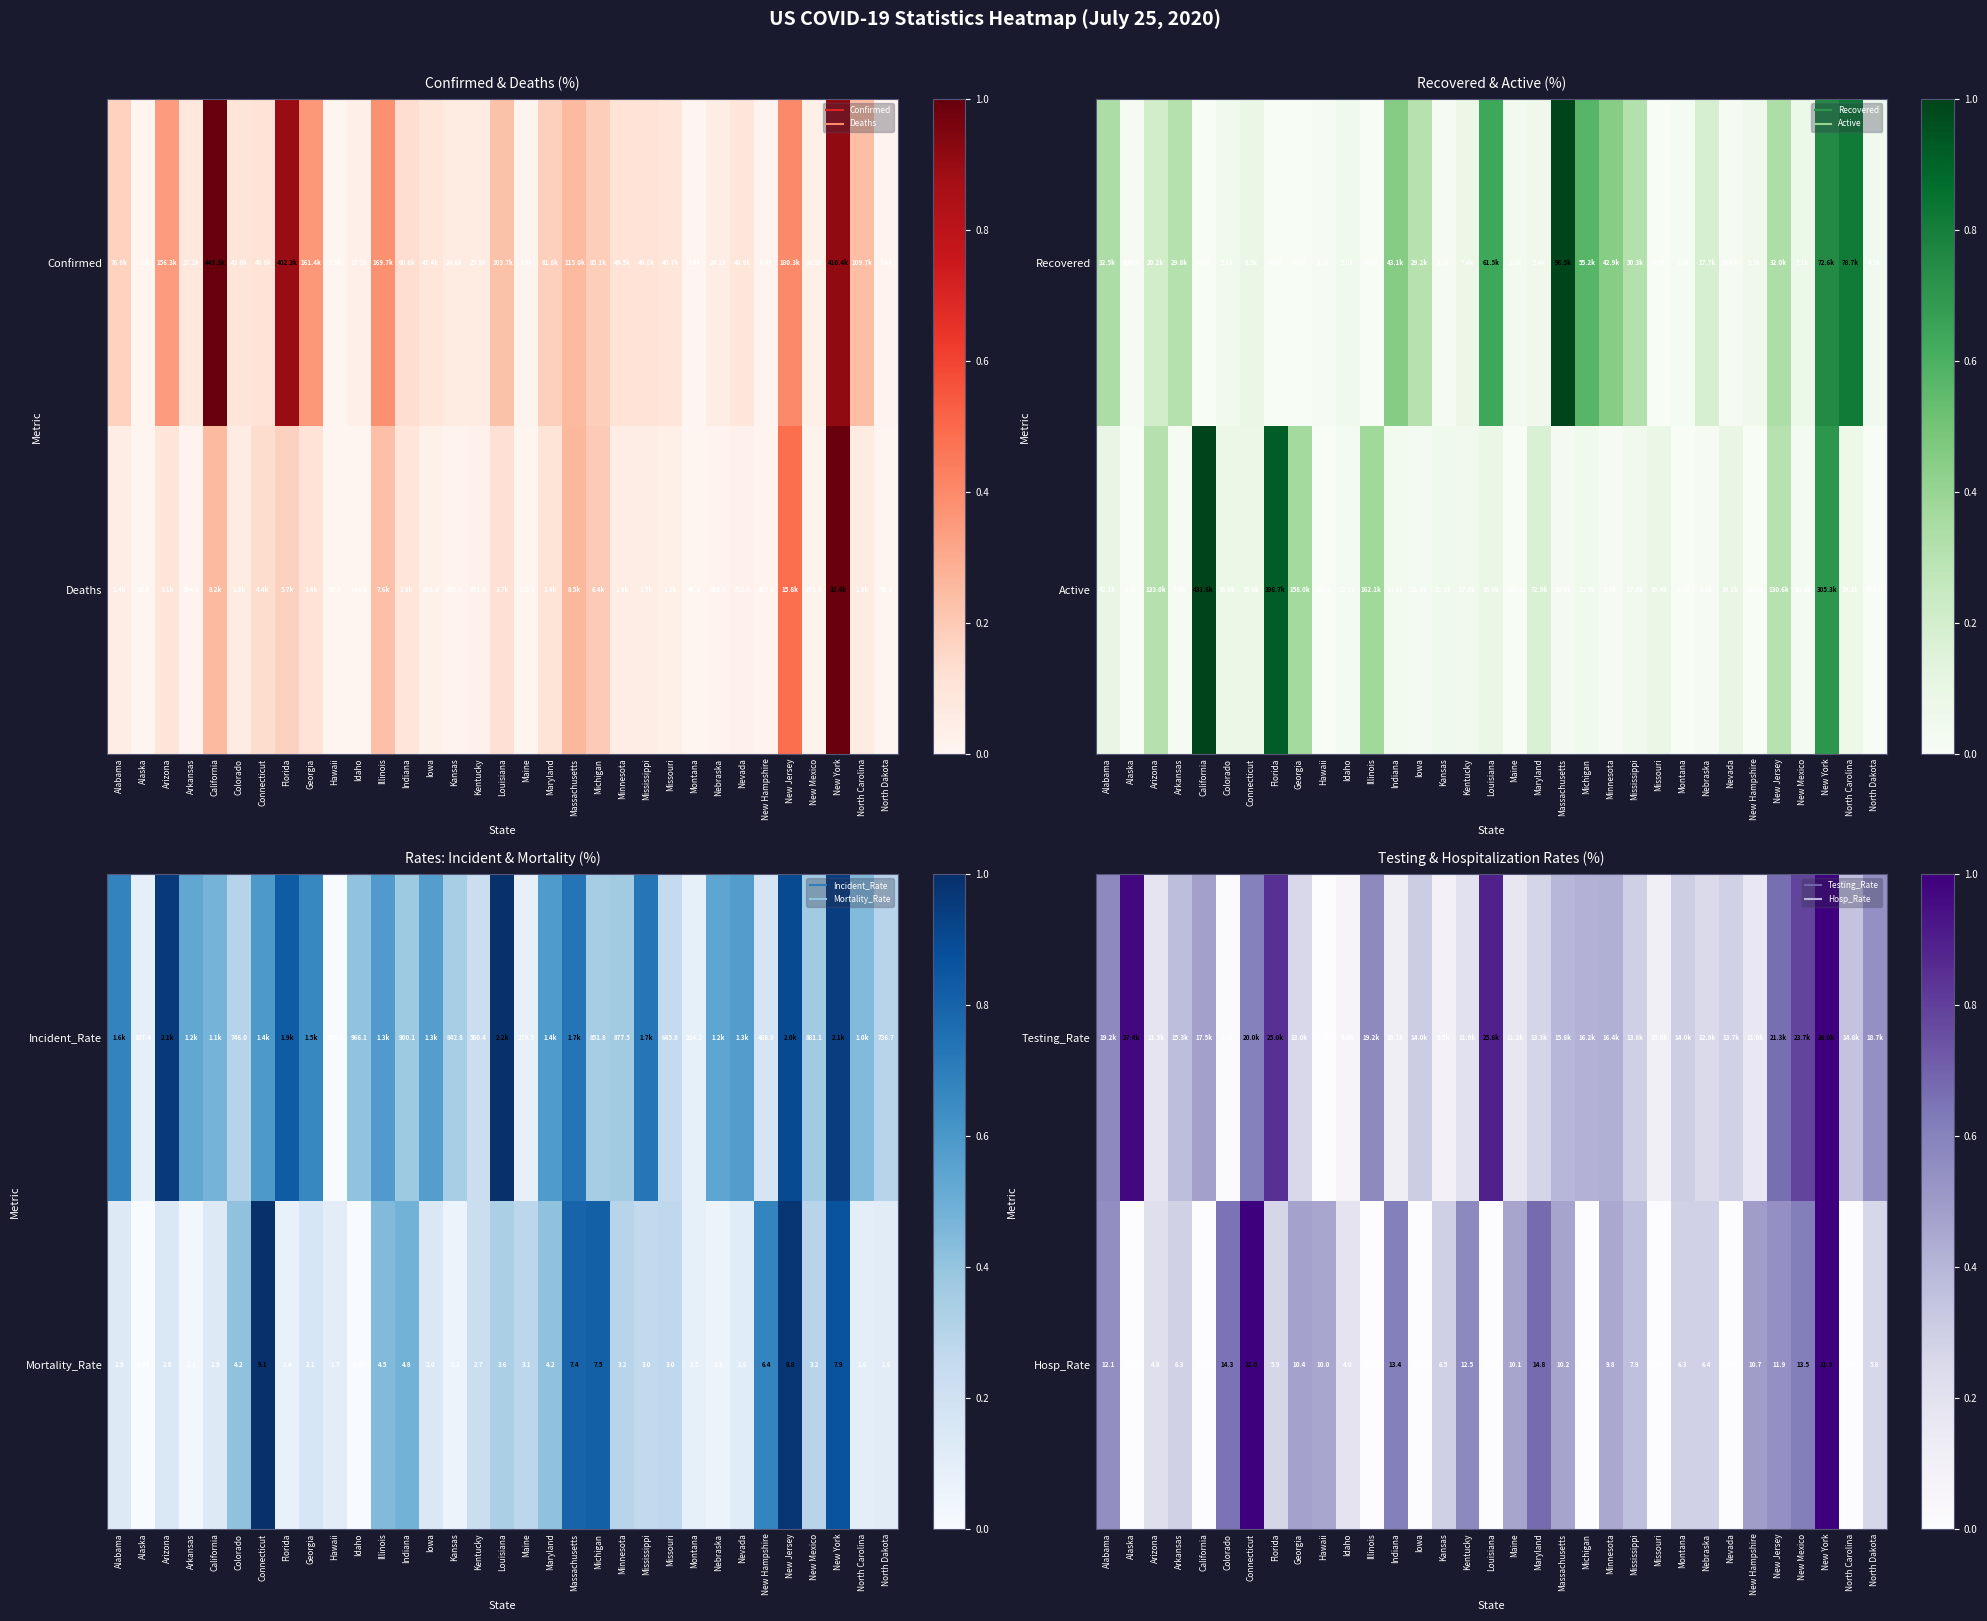

What is the highest value of the Hosp_Rate series?

1.0